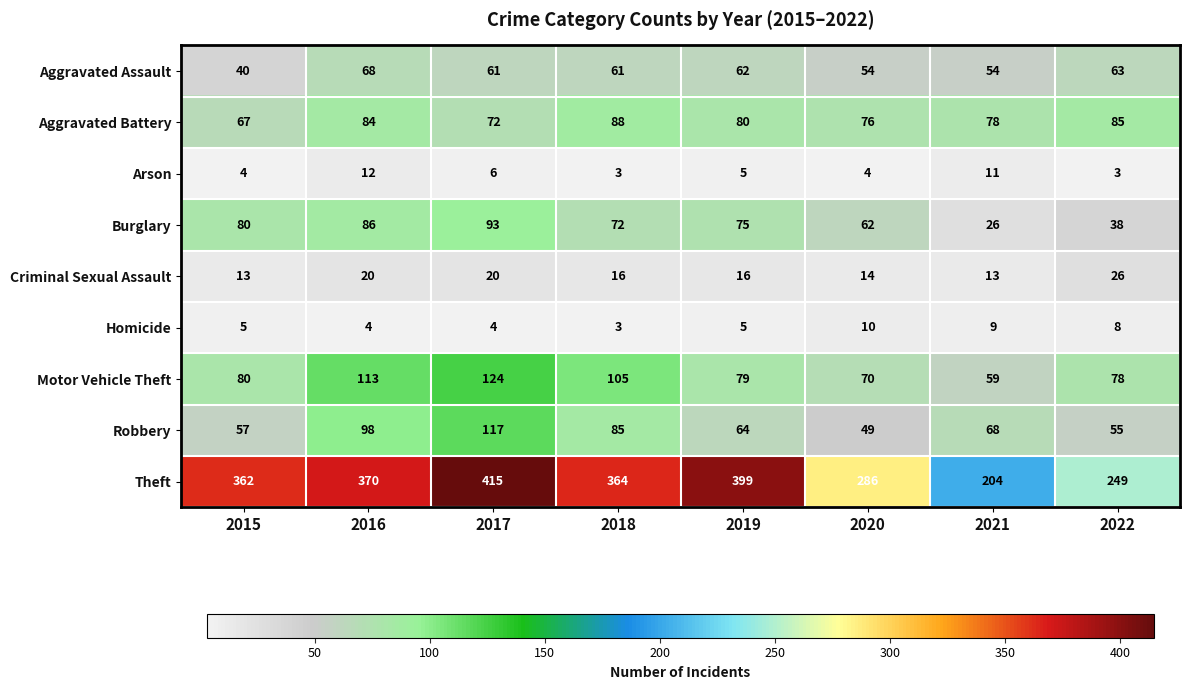

At how many categories does at least one series exceed 268?

6